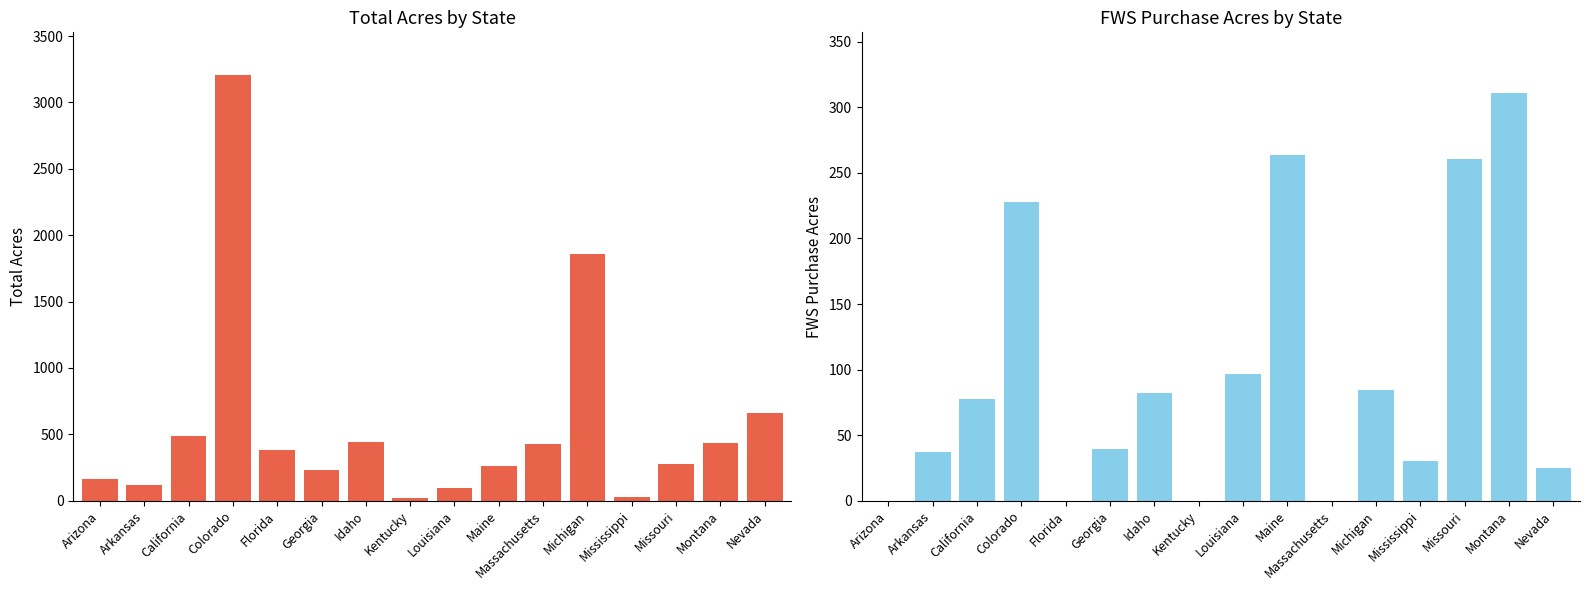

At which category is the sum across all series the highest?

Colorado